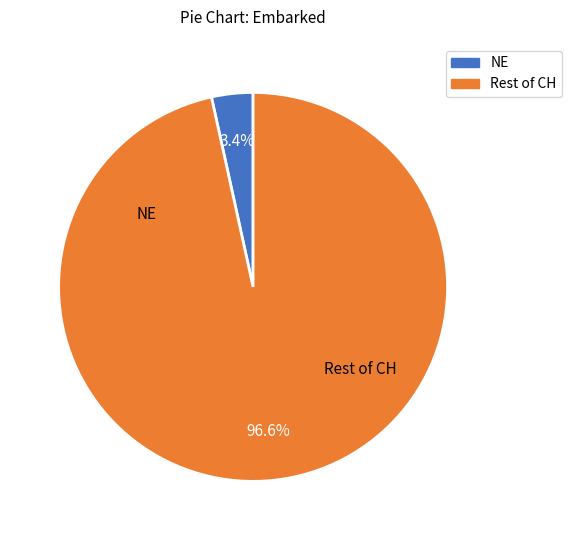

How many slices are in this pie chart?

2